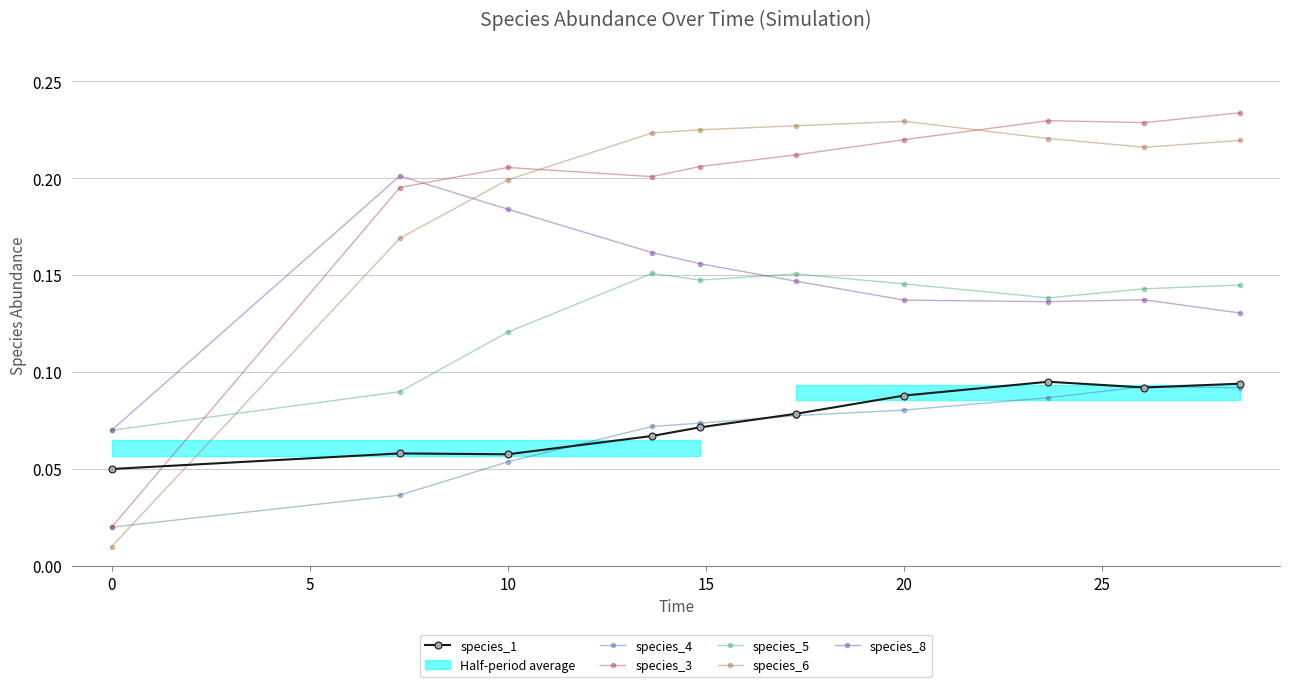

Which series has the largest total across all categories?

species_3